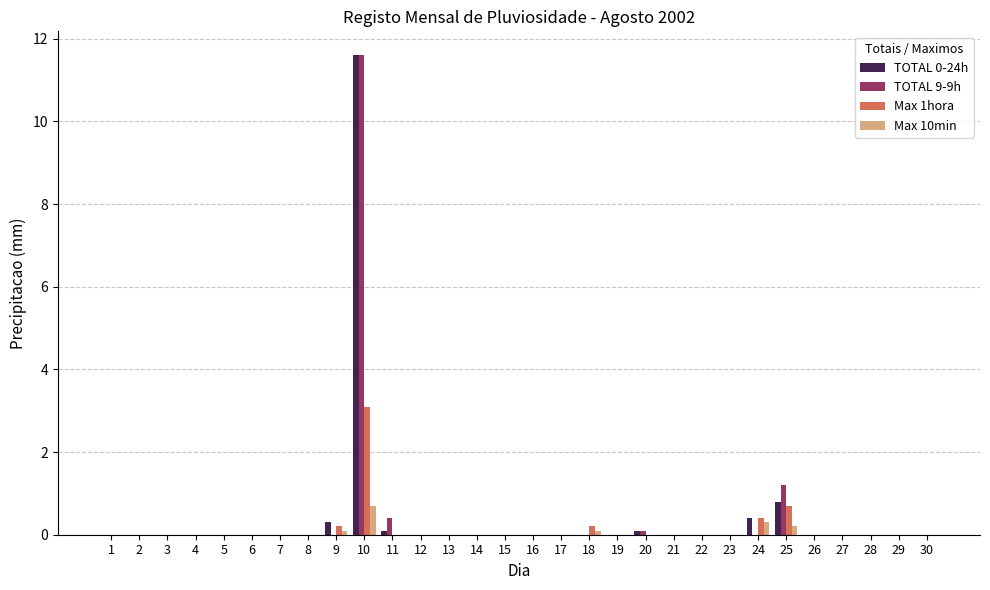

Reading left to right, transcribe all the data shown in this chart.

TOTAL 0-24h: 1=0.0	2=0.0	3=0.0	4=0.0	5=0.0	6=0.0	7=0.0	8=0.0	9=0.3	10=11.6	11=0.1	12=0.0	13=0.0	14=0.0	15=0.0	16=0.0	17=0.0	18=0.0	19=0.0	20=0.1	21=0.0	22=0.0	23=0.0	24=0.4	25=0.8	26=0.0	27=0.0	28=0.0	29=0.0	30=0.0
TOTAL 9-9h: 1=0.0	2=0.0	3=0.0	4=0.0	5=0.0	6=0.0	7=0.0	8=0.0	9=0.0	10=11.6	11=0.4	12=0.0	13=0.0	14=0.0	15=0.0	16=0.0	17=0.0	18=0.0	19=0.0	20=0.1	21=0.0	22=0.0	23=0.0	24=0.0	25=1.2	26=0.0	27=0.0	28=0.0	29=0.0	30=0.0
Max 1hora: 1=0.0	2=0.0	3=0.0	4=0.0	5=0.0	6=0.0	7=0.0	8=0.0	9=0.2	10=3.1	11=0.0	12=0.0	13=0.0	14=0.0	15=0.0	16=0.0	17=0.0	18=0.2	19=0.0	20=0.0	21=0.0	22=0.0	23=0.0	24=0.4	25=0.7	26=0.0	27=0.0	28=0.0	29=0.0	30=0.0
Max 10min: 1=0.0	2=0.0	3=0.0	4=0.0	5=0.0	6=0.0	7=0.0	8=0.0	9=0.1	10=0.7	11=0.0	12=0.0	13=0.0	14=0.0	15=0.0	16=0.0	17=0.0	18=0.1	19=0.0	20=0.0	21=0.0	22=0.0	23=0.0	24=0.3	25=0.2	26=0.0	27=0.0	28=0.0	29=0.0	30=0.0